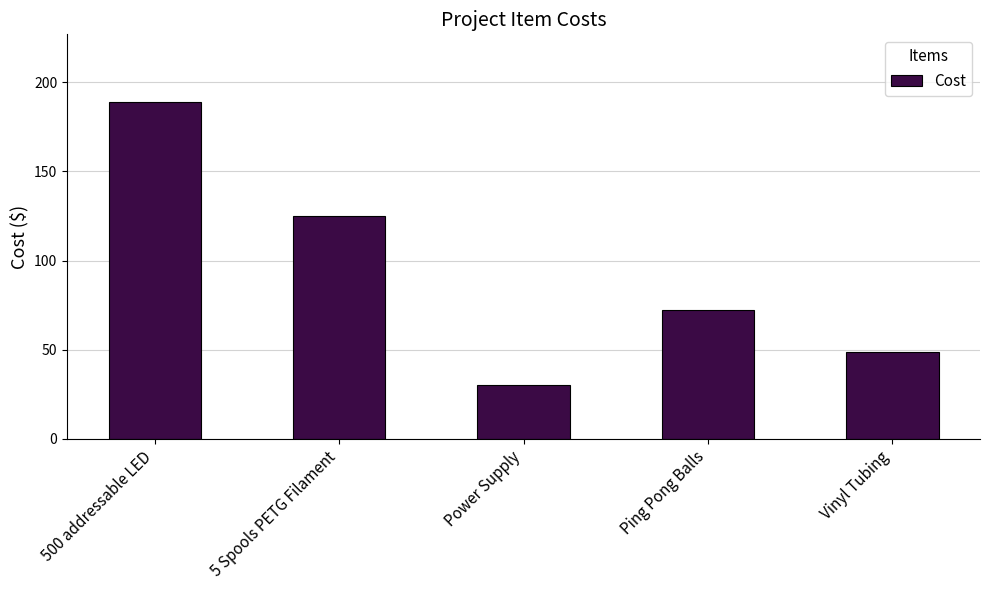

Which label corresponds to the largest value in the chart?

500 addressable LED